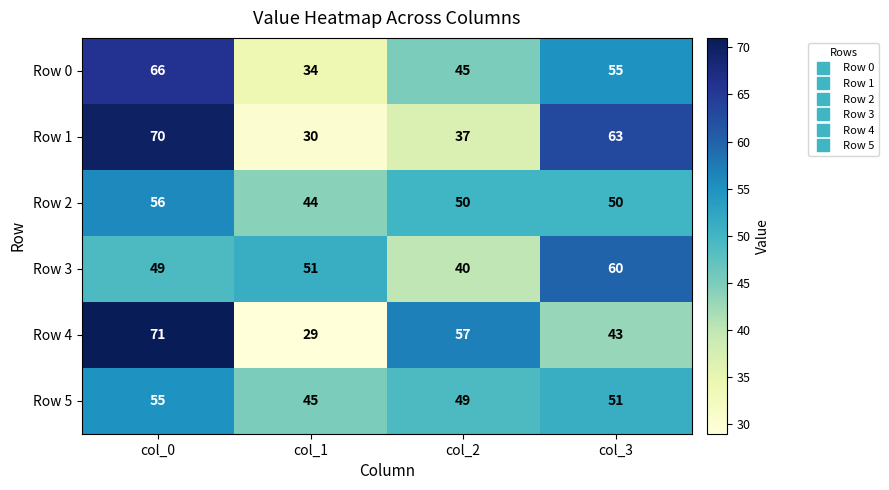

List the series in order of their peak value, lowest first.

Row 5, Row 2, Row 3, Row 0, Row 1, Row 4